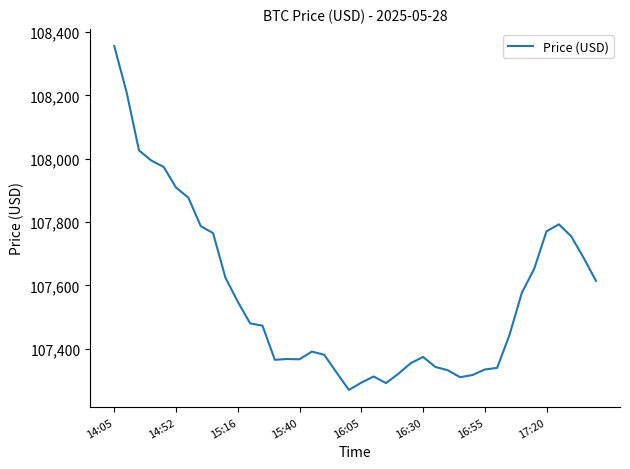

What is the difference between the maximum and minimum values?

1086.7